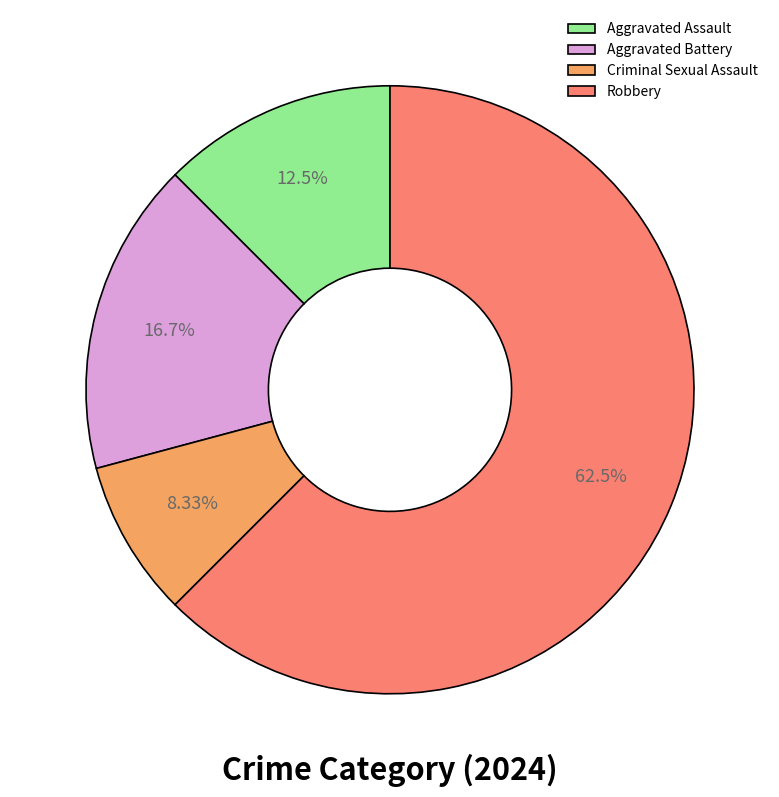

What is the largest slice in the pie chart?

Robbery